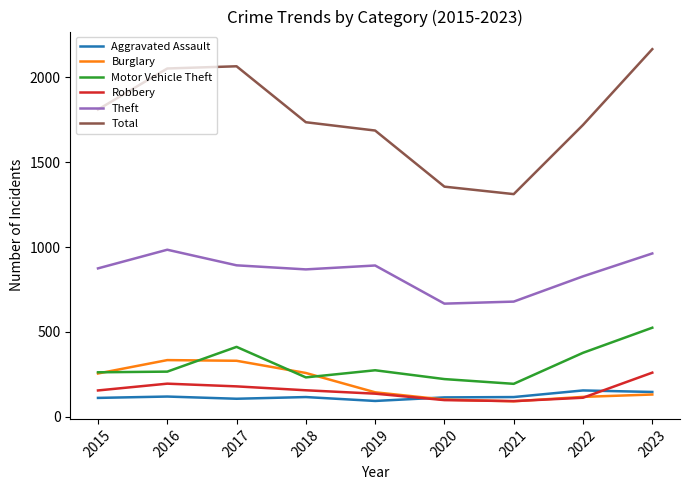

At which category is the sum across all series the highest?

2023